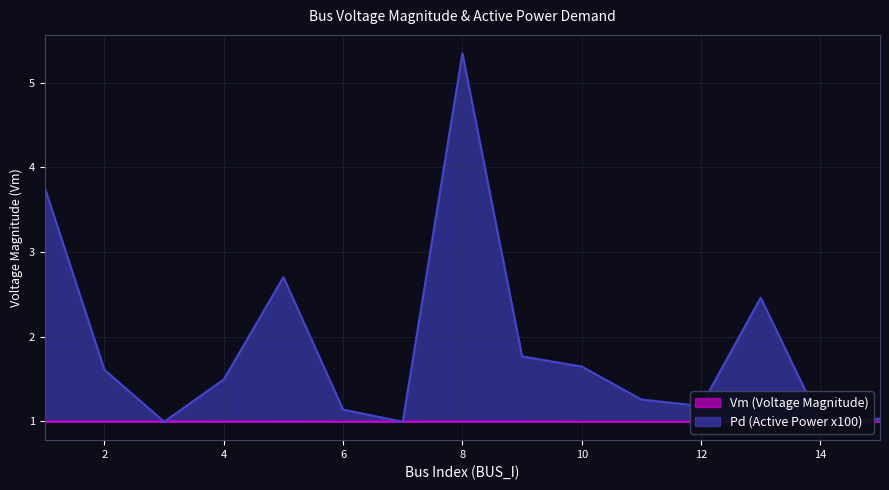

What is the greatest value displayed?

5.3